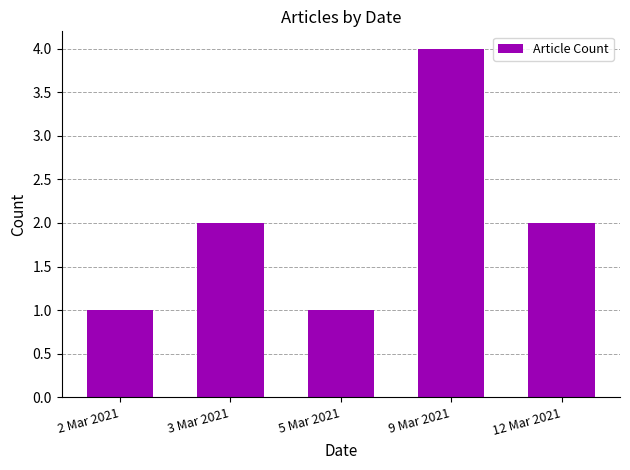

Between 9 Mar 2021 and 12 Mar 2021, which is larger?

9 Mar 2021